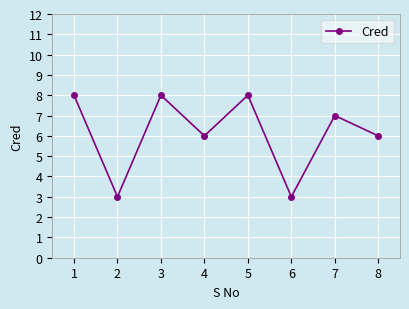

What is the difference between the maximum and minimum values?

5